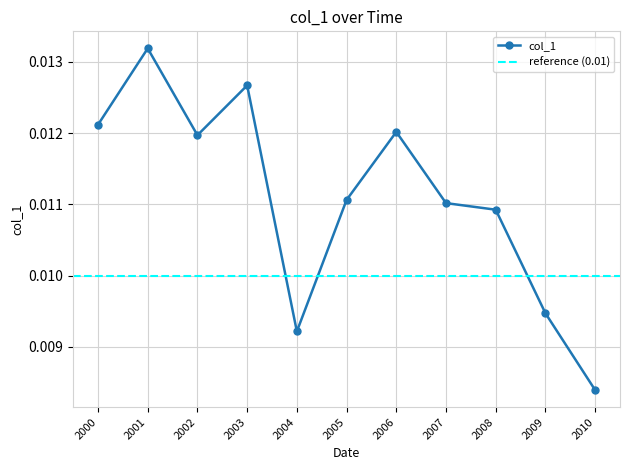

Is it true that the value at 2007 is 0.0?

True